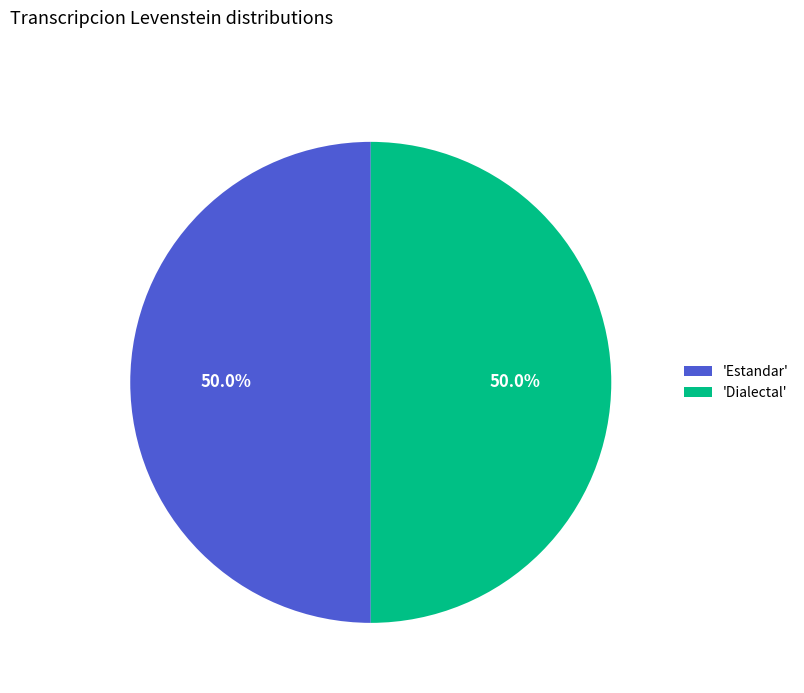

What is the total percentage of 'Dialectal' and 'Estandar'?

100.0%